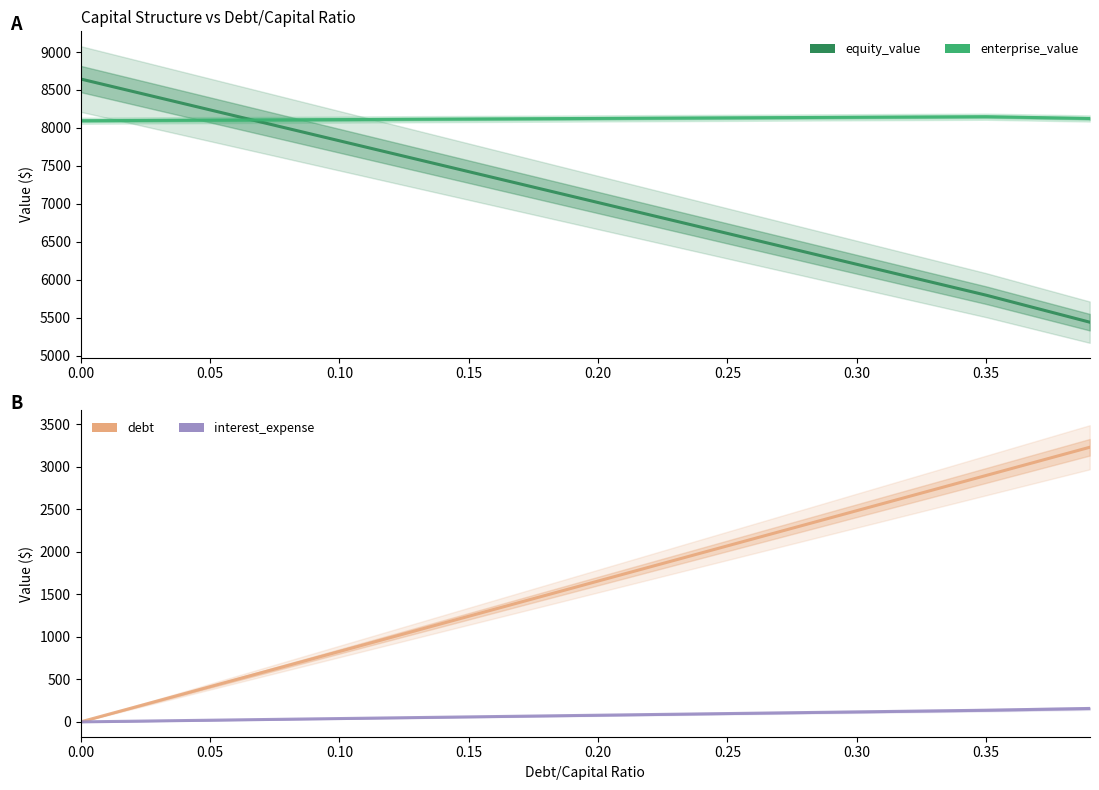

How many values in the enterprise_value series exceed 8124?

5